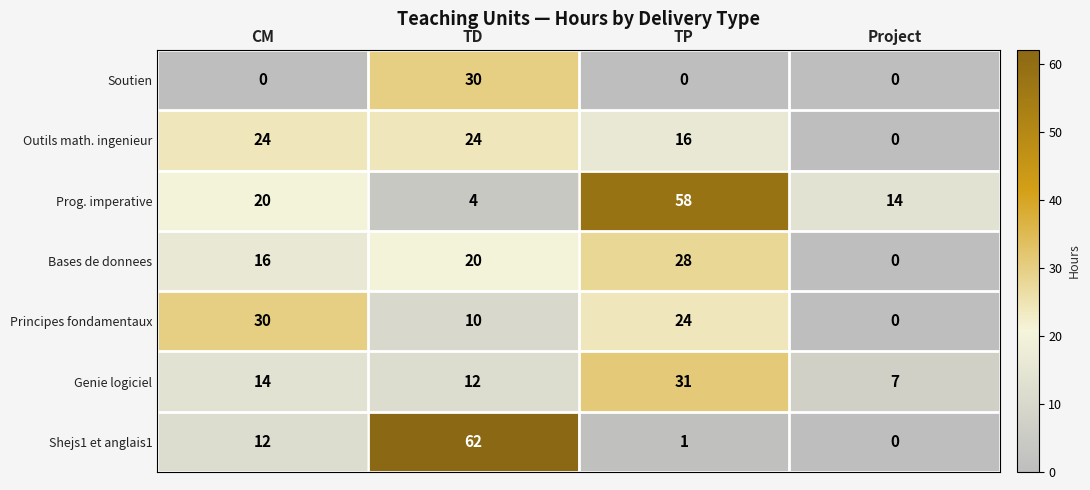

Which series has the largest range (max minus min)?

Shejs1 et anglais1